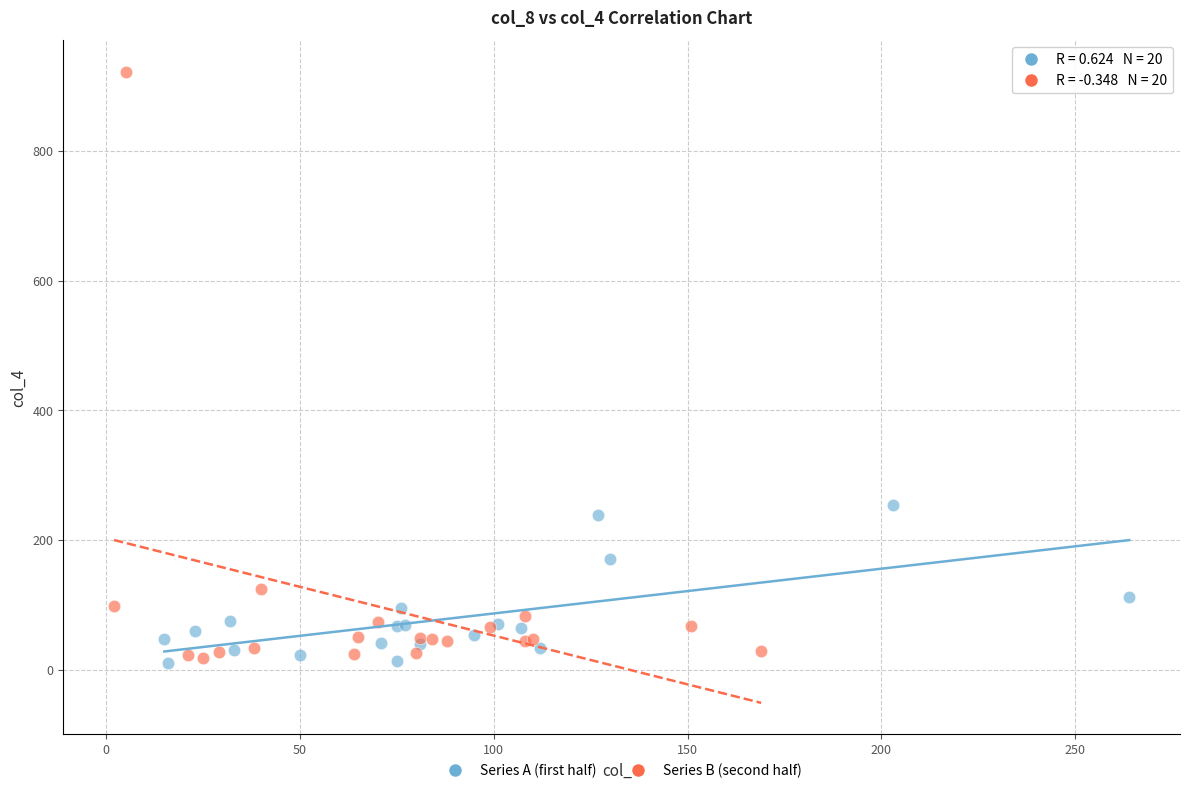

What are all the series names shown in the legend?

Series A (first half), Series B (second half)